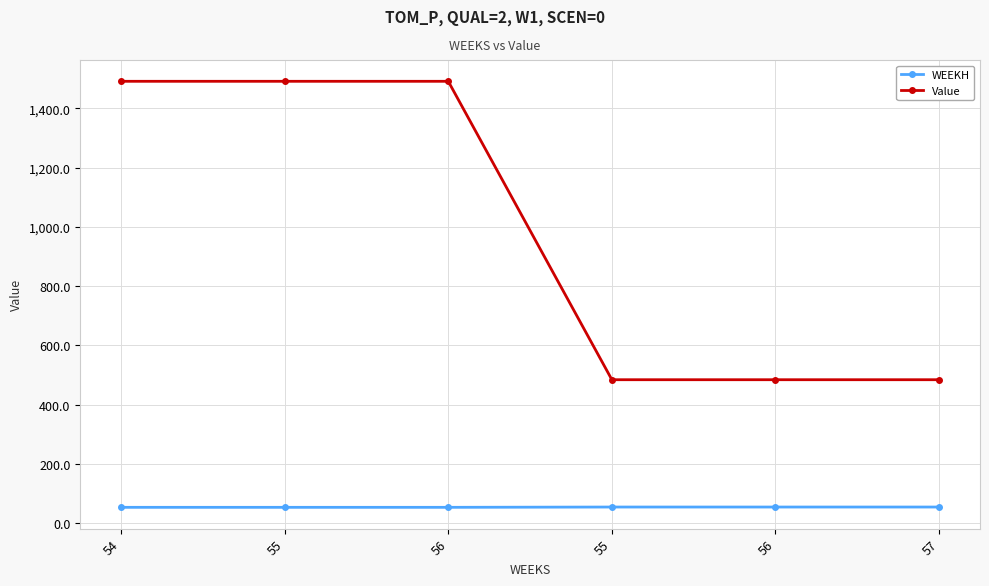

Does the chart have visible grid lines?

Yes